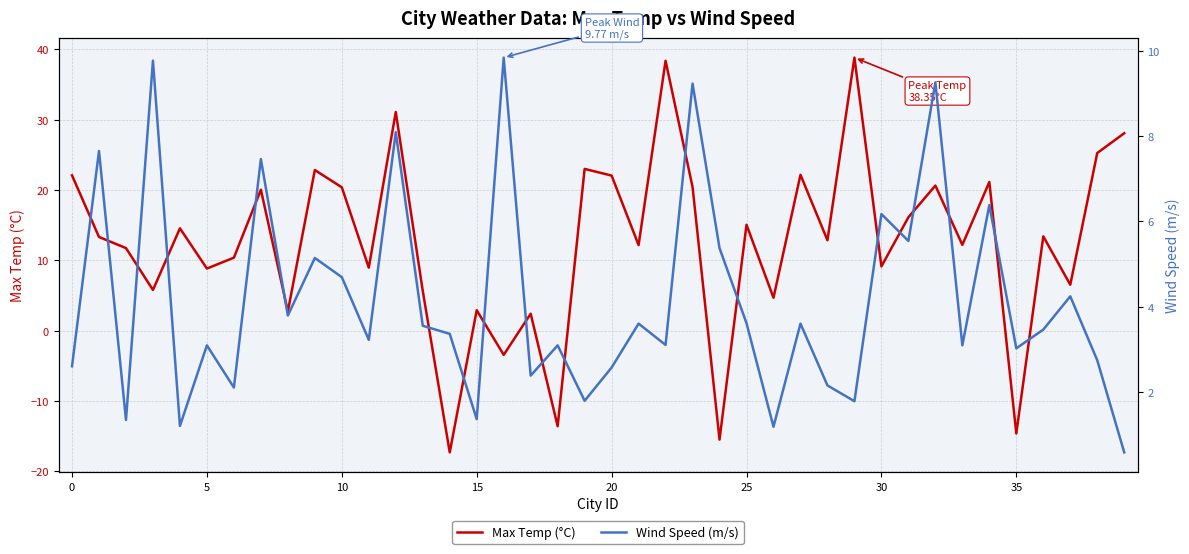

Which category has the lowest value across all series?

14